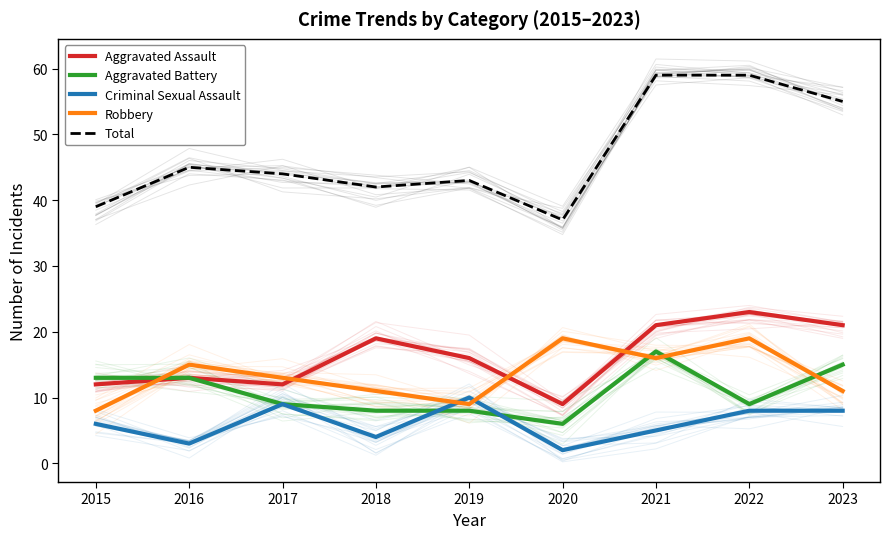

At 2016, list the series in order from smallest to largest.

Criminal Sexual Assault, Aggravated Assault, Aggravated Battery, Robbery, Total